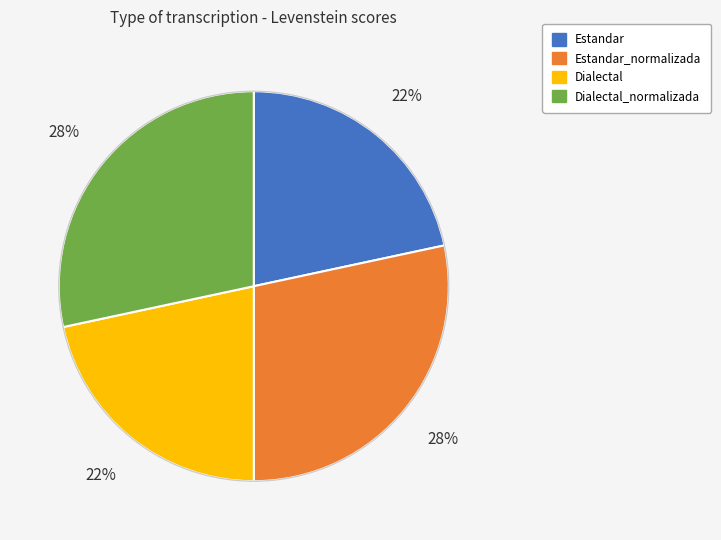

To the nearest percent, what is the average slice percentage?

25%